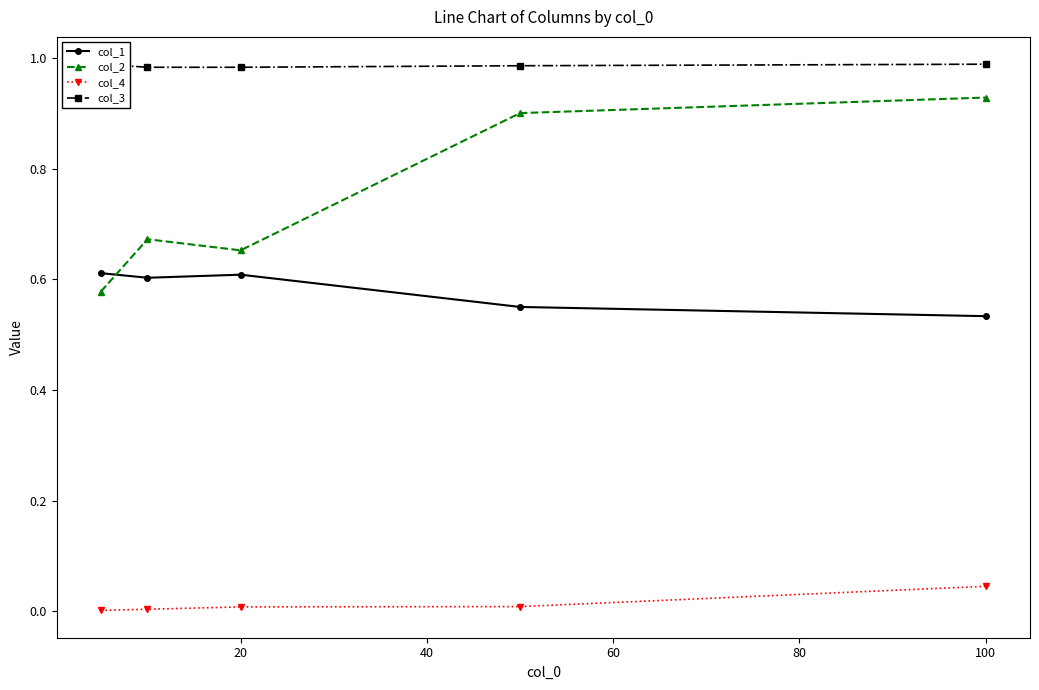

True or false: col_2 has more than 2 points higher than both neighbors.

False